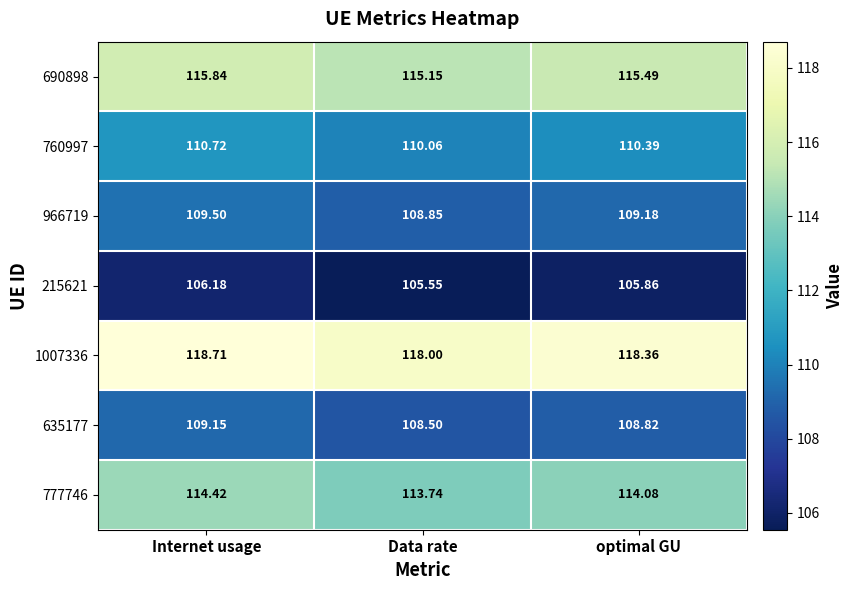

Which category has the highest value in the 1007336 series?

Internet usage